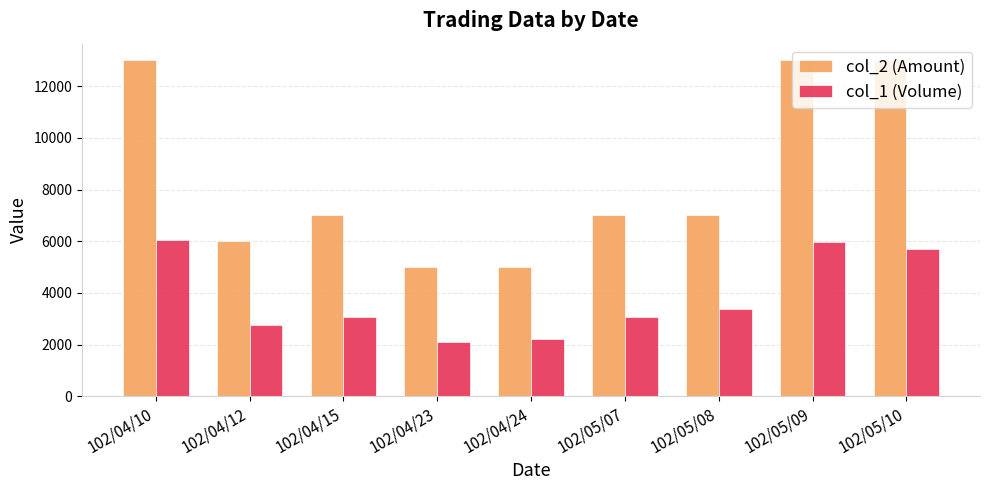

Reading left to right, what are all the values shown in this chart?

col_2 (Amount): 13000	6000	7000	5000	5000	7000	7000	13000	13000
col_1 (Volume): 6060	2760	3080	2100	2200	3080	3360	5980	5720